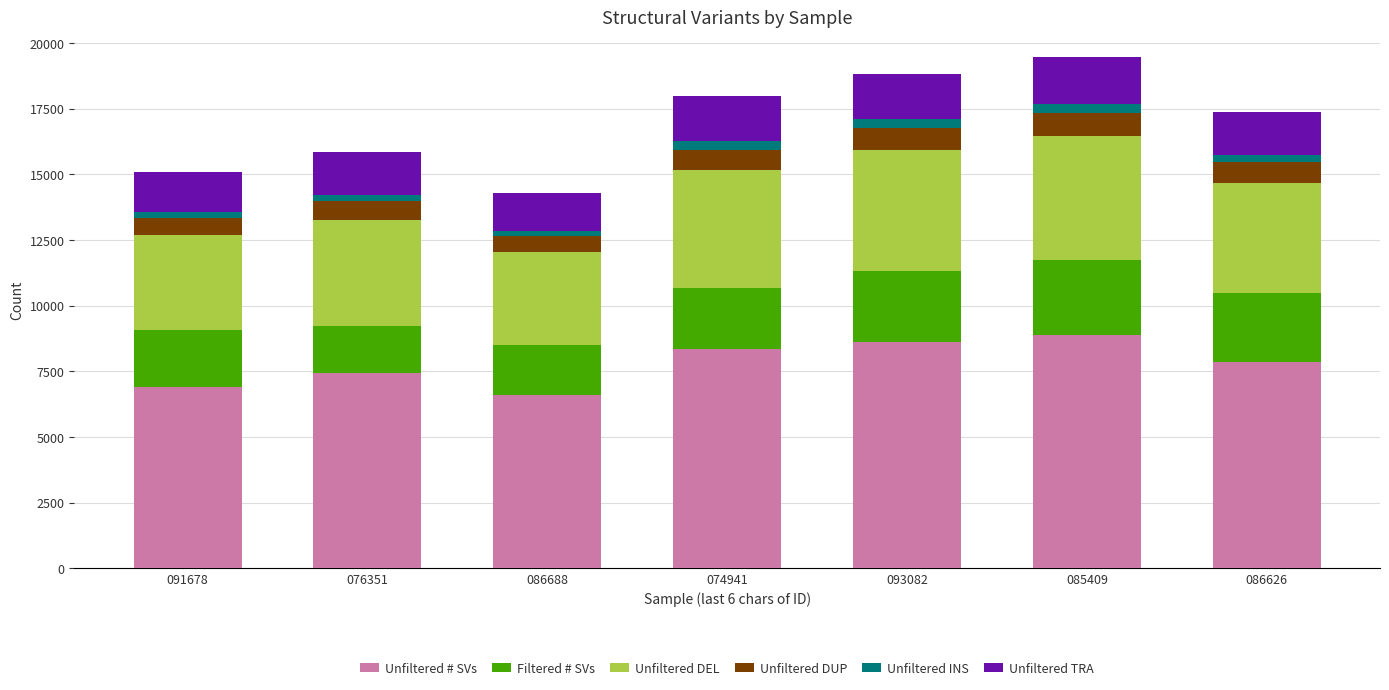

What is the minimum value for Unfiltered # SVs?

6597